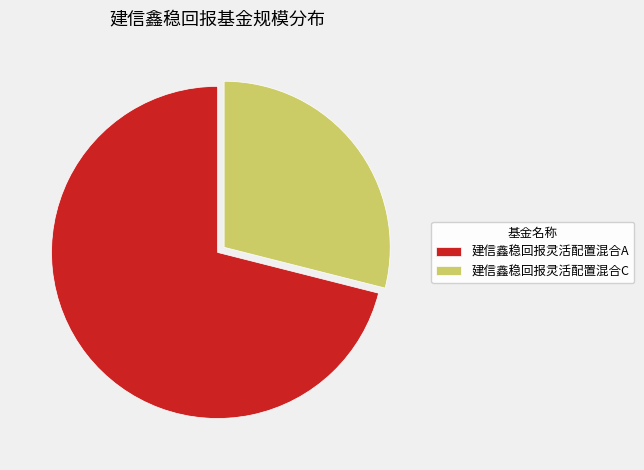

How many segments does this pie chart have?

2